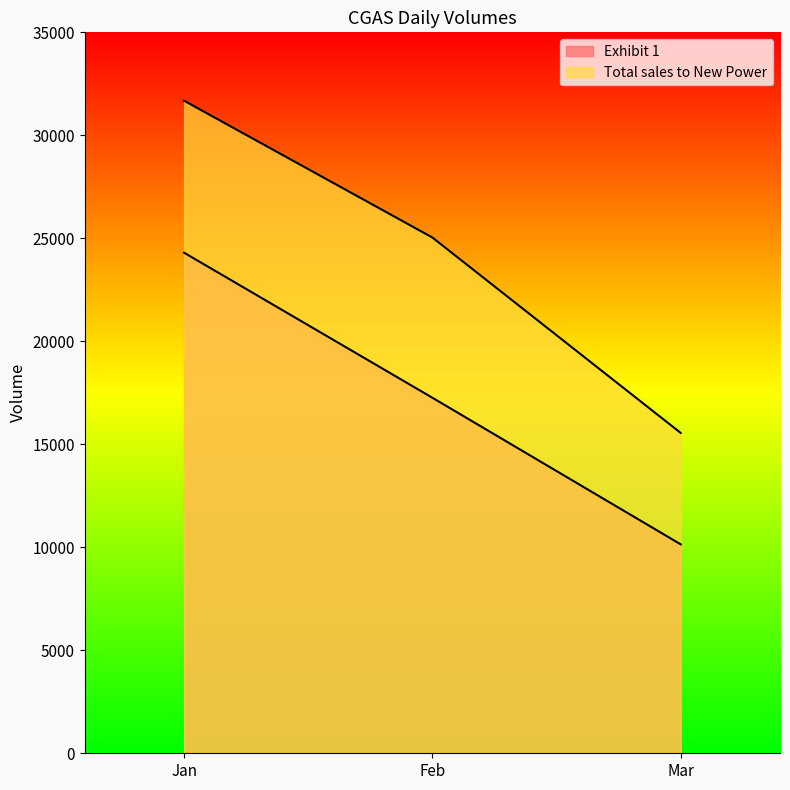

At which category does the chart reach its minimum across all series?

Mar